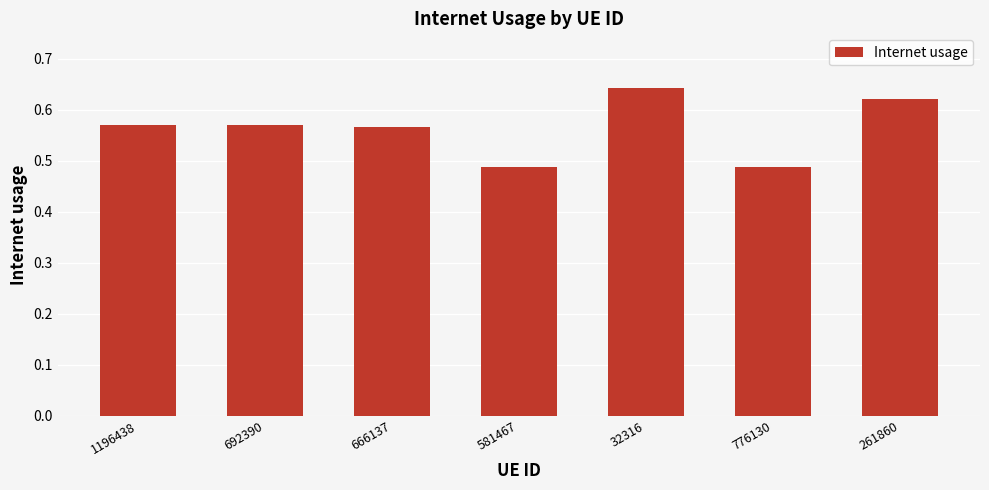

What position from the left is 692390?

2